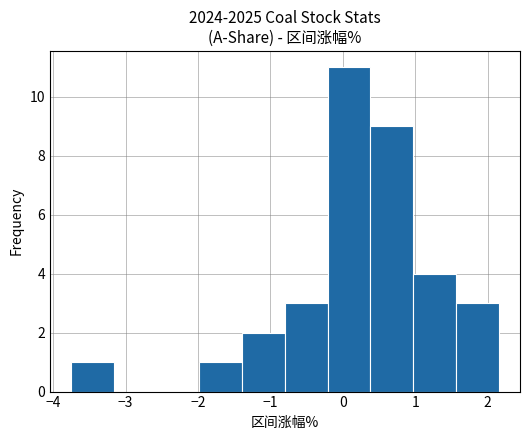

How tall is the bar that spans 1.56 to 2.15 on the x-axis? Neither the bar edges nor the heights are printed on the chart, so give them approximately, as read against the axes.

3